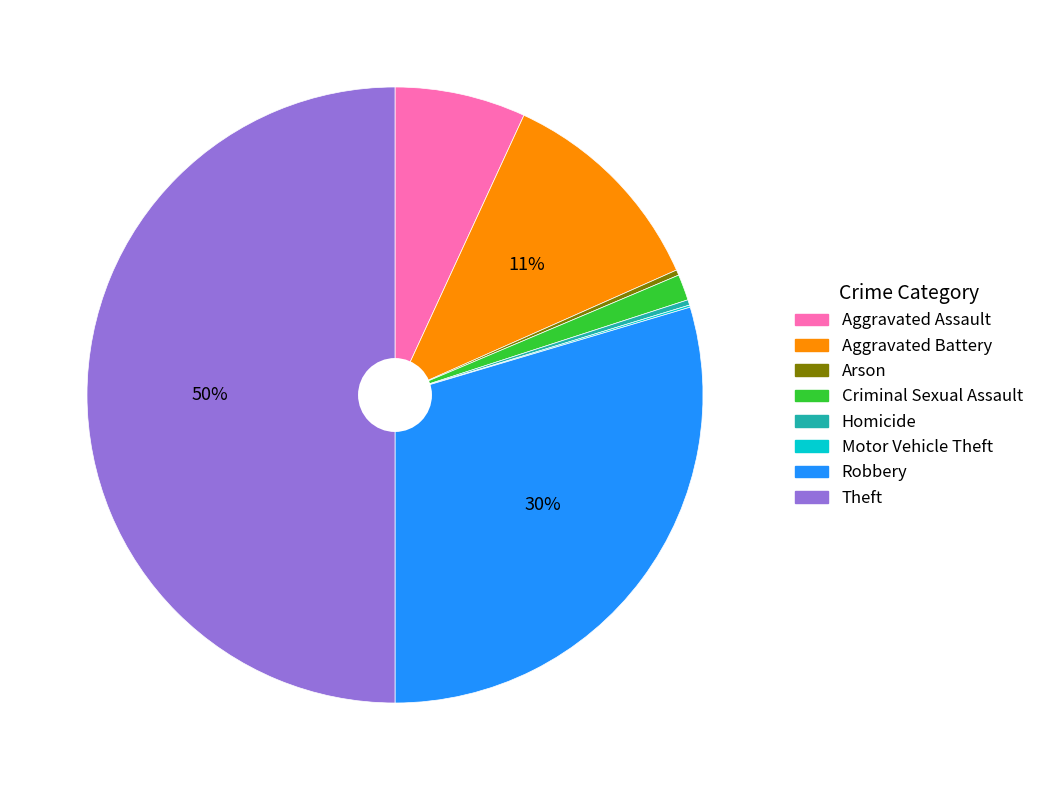

Which slice is the largest?

Theft